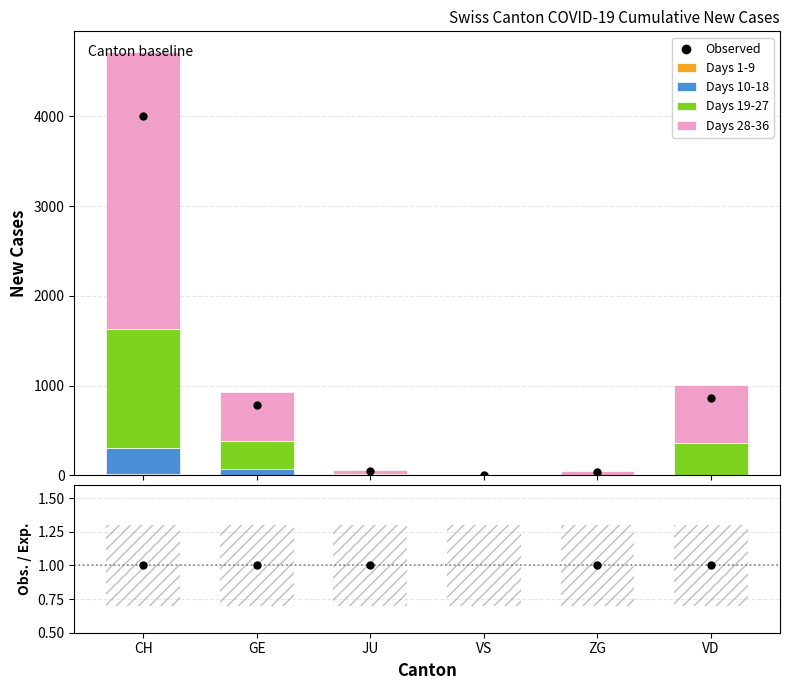

Which series has the widest spread of Y values?

Observed